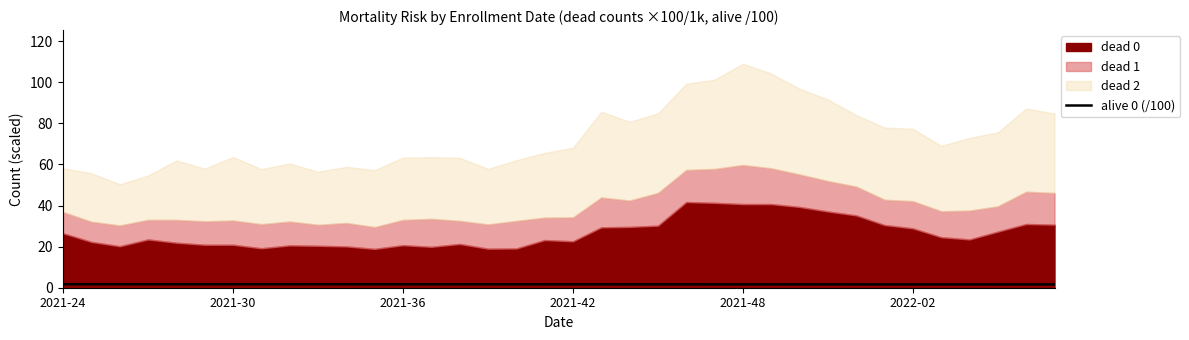

How many values are between 1 and 2?

36